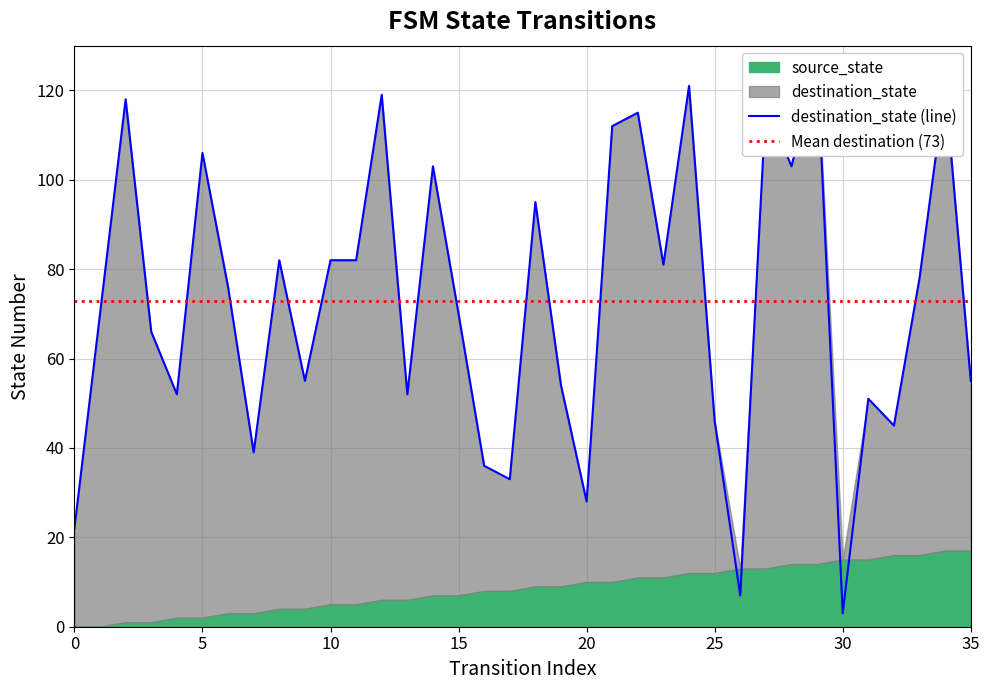

The value at 0 is 22. True or false?

True